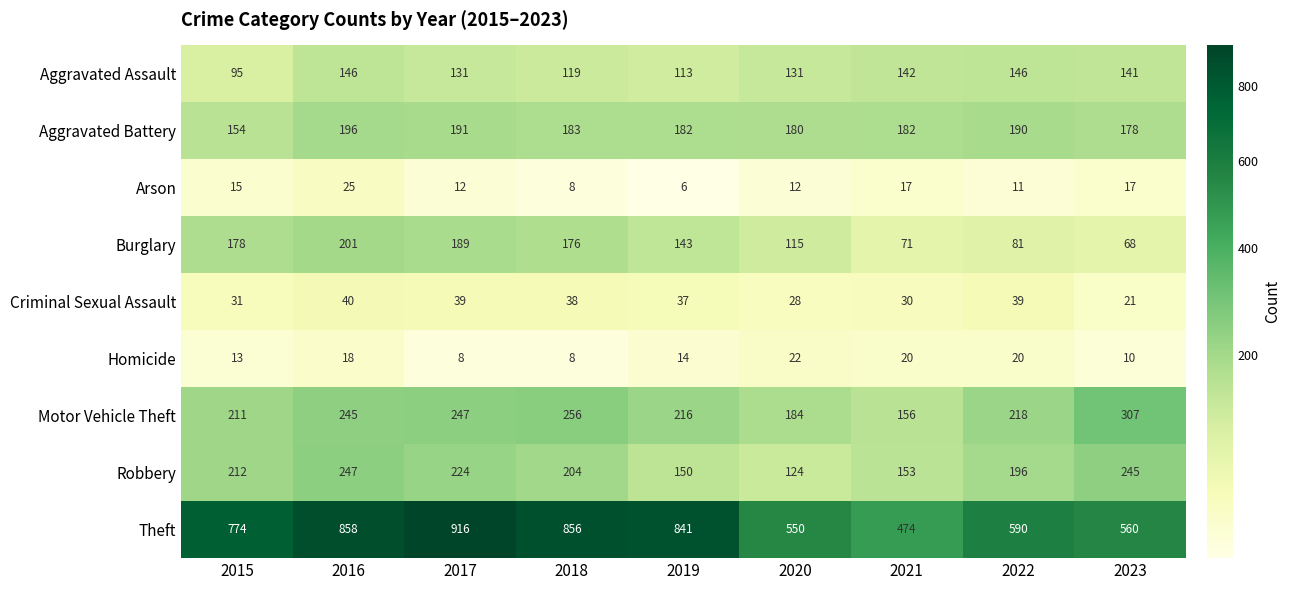

What is the average value of the Burglary series?

136